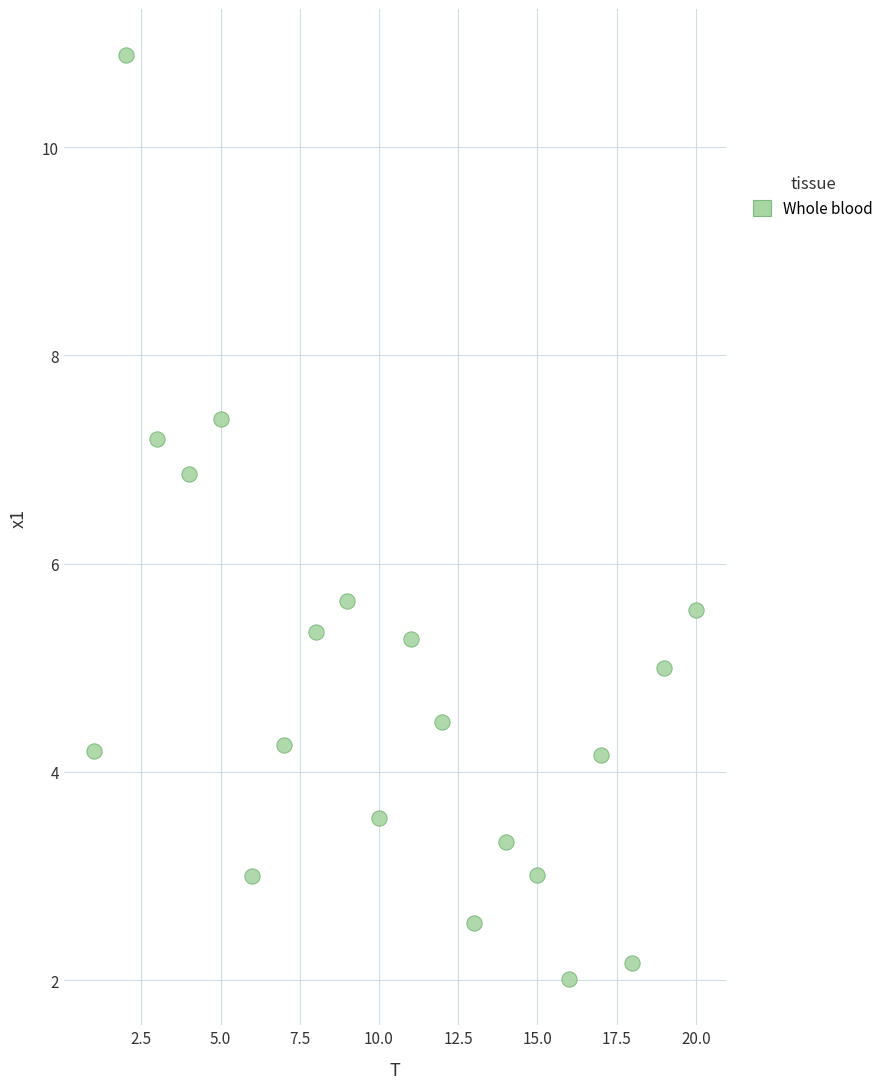

What is the range of X values (max minus min)?

19.0